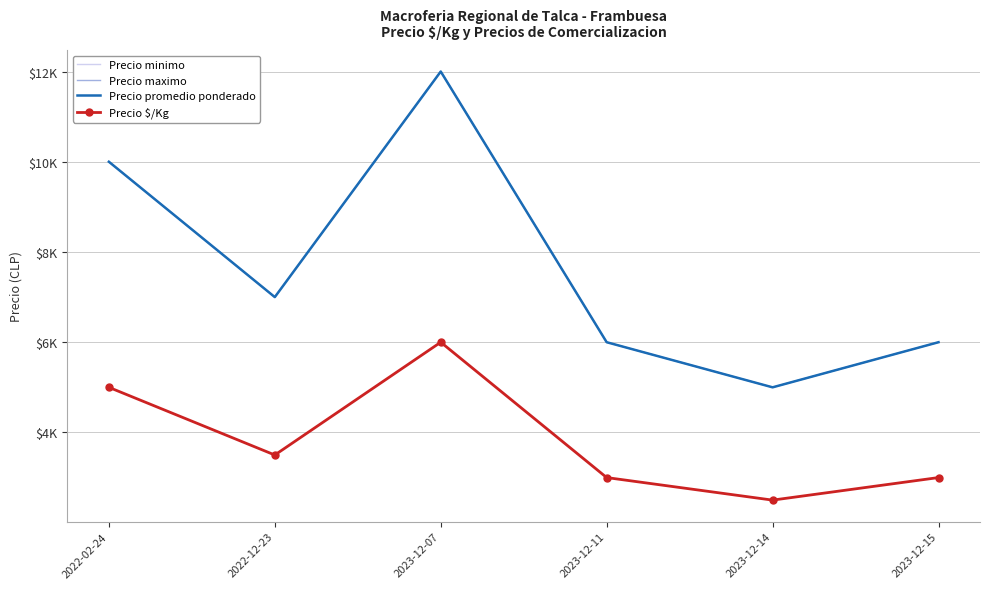

What is the total value across all series at 2023-12-15?

21000